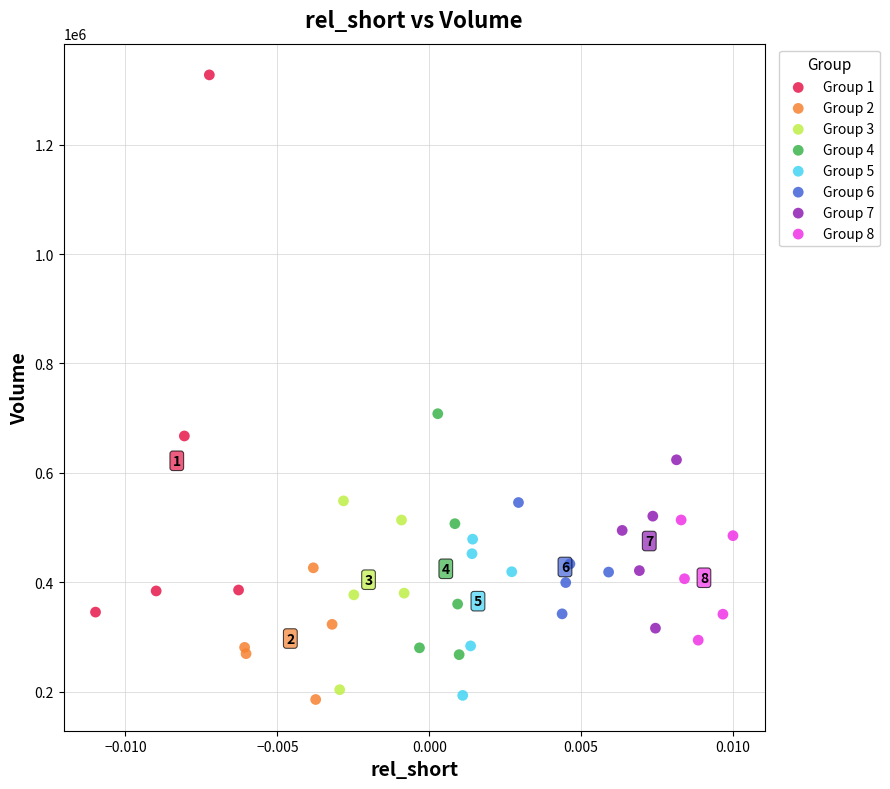

What are all the series names shown in the legend?

Group 1, Group 2, Group 3, Group 4, Group 5, Group 6, Group 7, Group 8